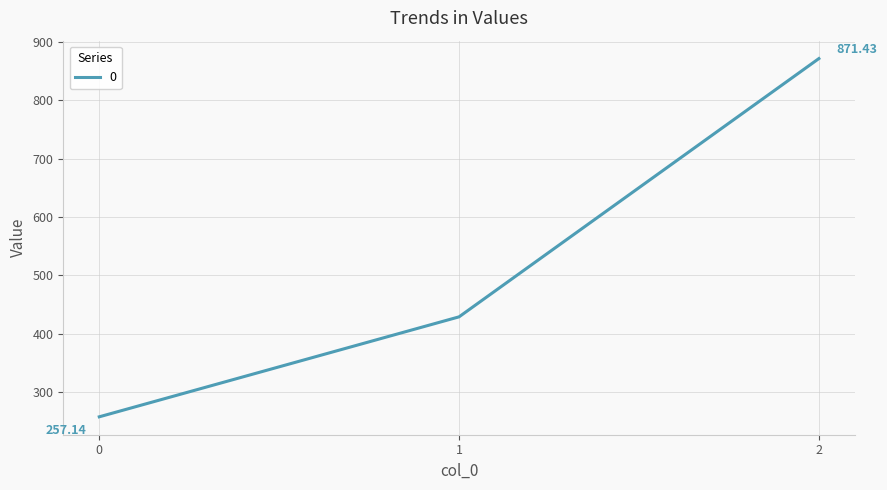

The value at 0 is 257.1. True or false?

True